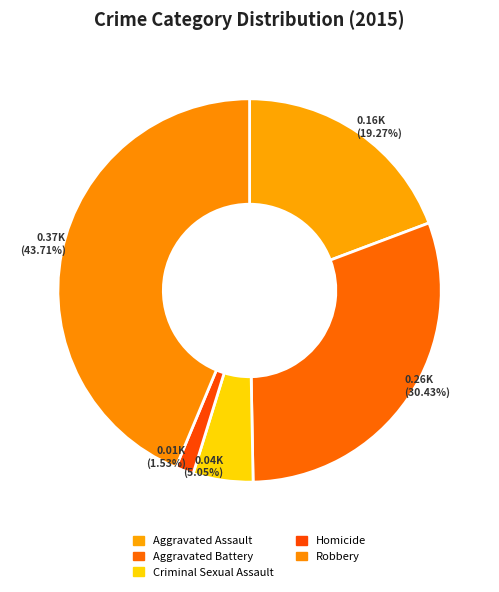

How many slices are in this pie chart?

5